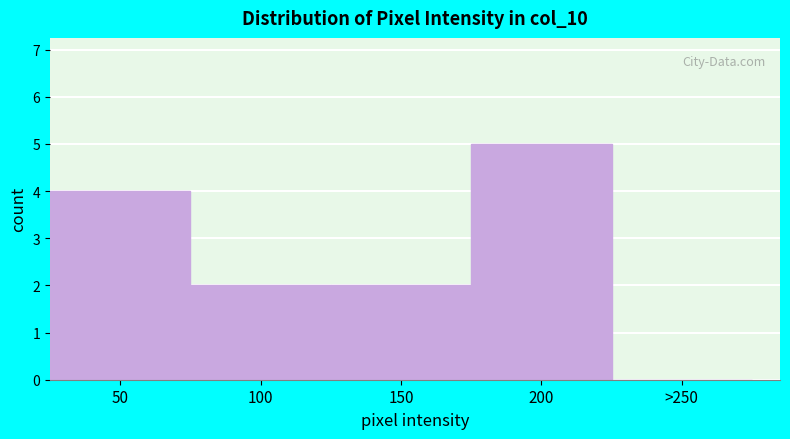

Reading right to left, transcribe all the data shown in this chart.

>250=0	200=5	150=2	100=2	50=4